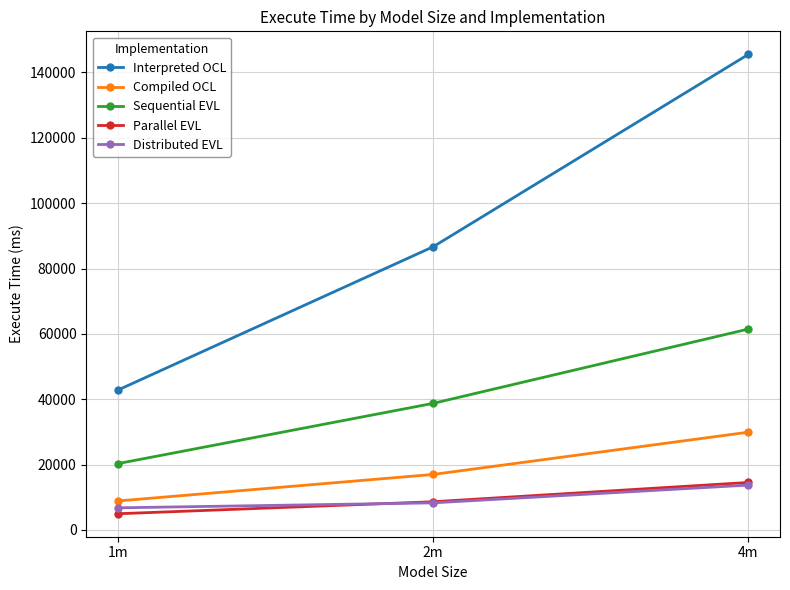

Is the value of Parallel EVL at 1m greater than the value of Distributed EVL at 1m?

No